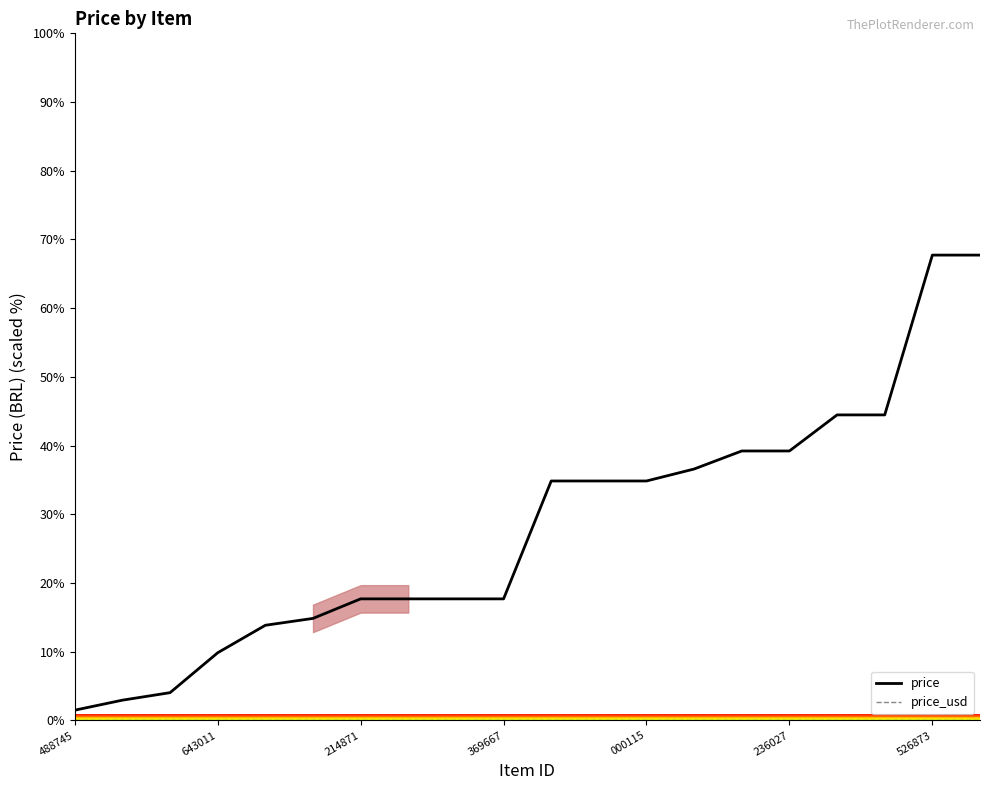

The value of price at 369667 is 26.9. True or false?

False